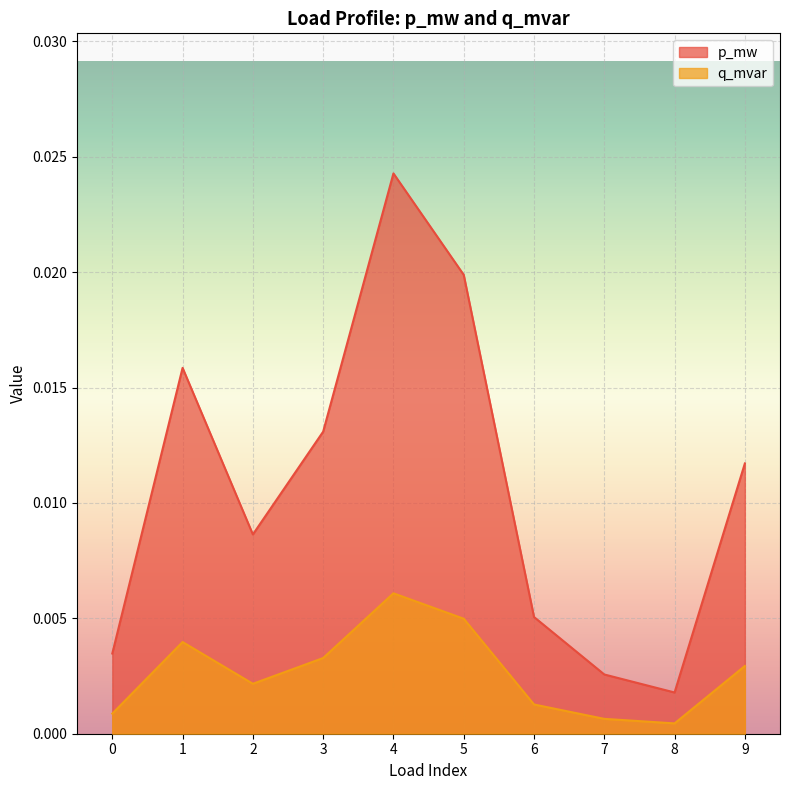

List the labels in order of p_mw value, smallest first.

8, 7, 0, 6, 2, 9, 3, 1, 5, 4